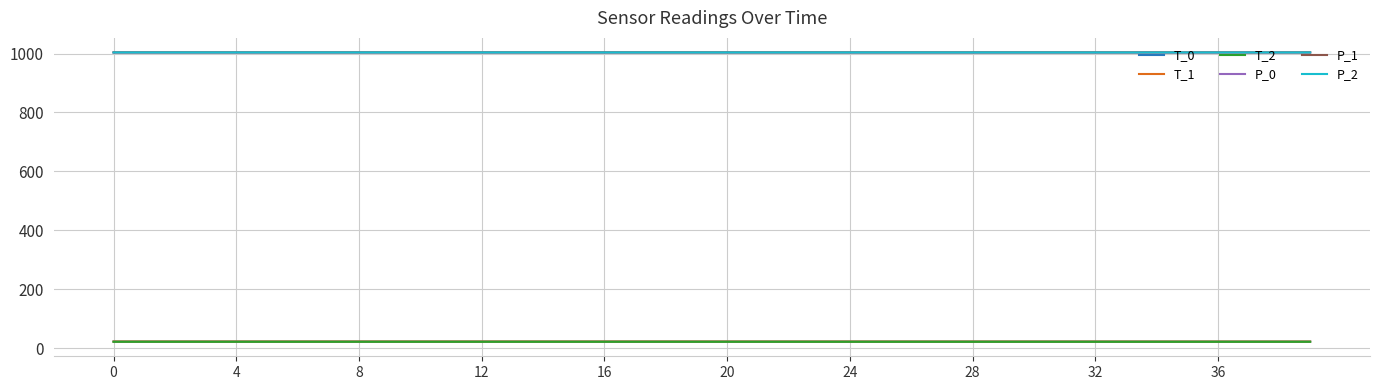

True or false: P_1 and T_1 intersect in this chart.

False